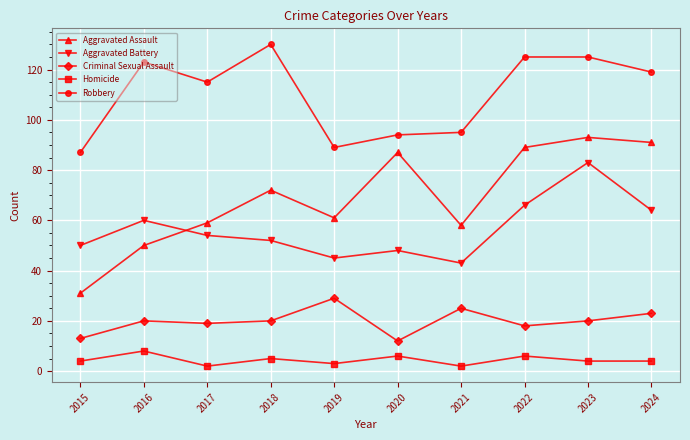

True or false: Aggravated Battery and Robbery intersect in this chart.

False